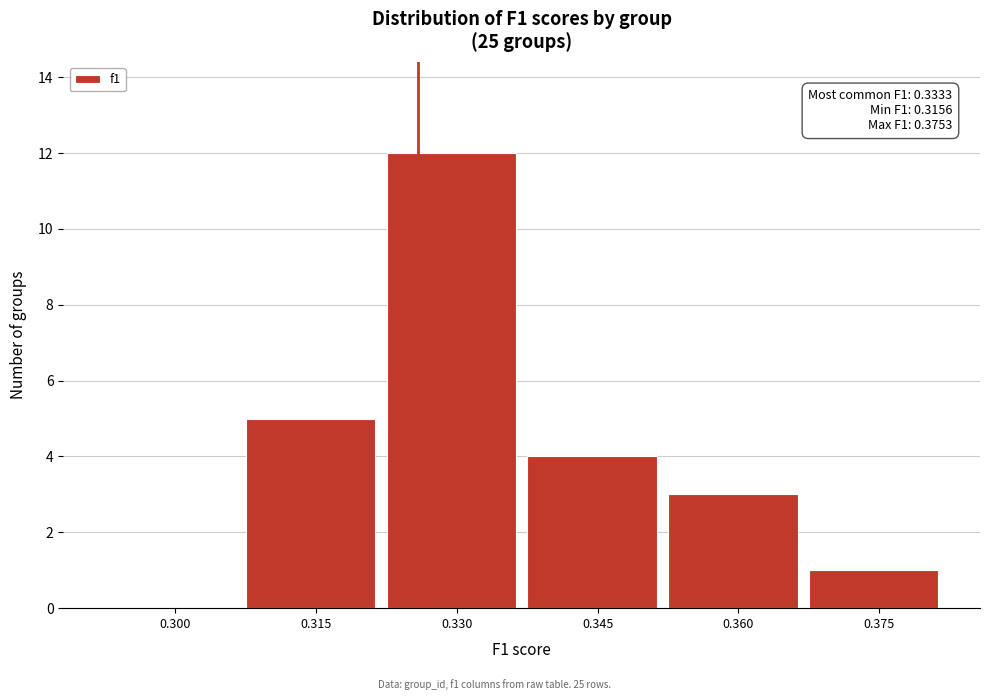

Reading left to right, what are all the values shown in this chart?

0.300=0	0.315=5	0.330=12	0.345=4	0.360=3	0.375=1